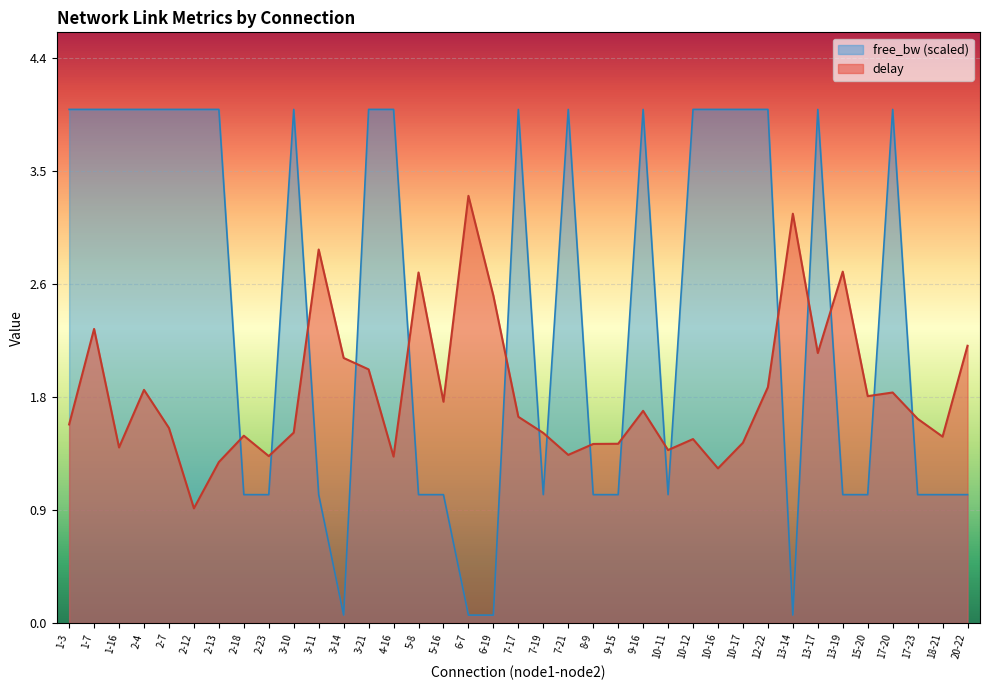

What is the minimum value shown in the chart?

0.1